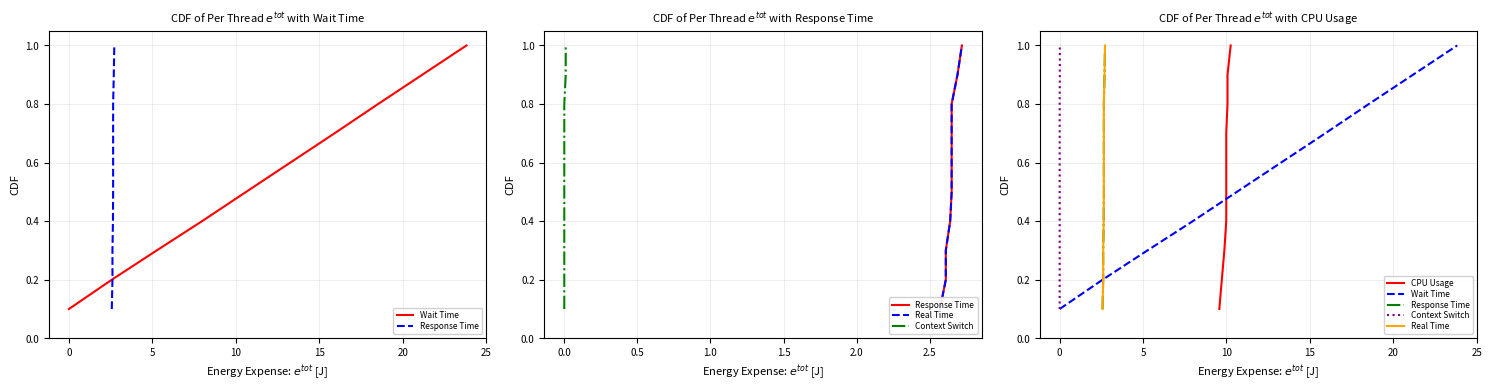

What is the sum of all Wait Time values?

5.5